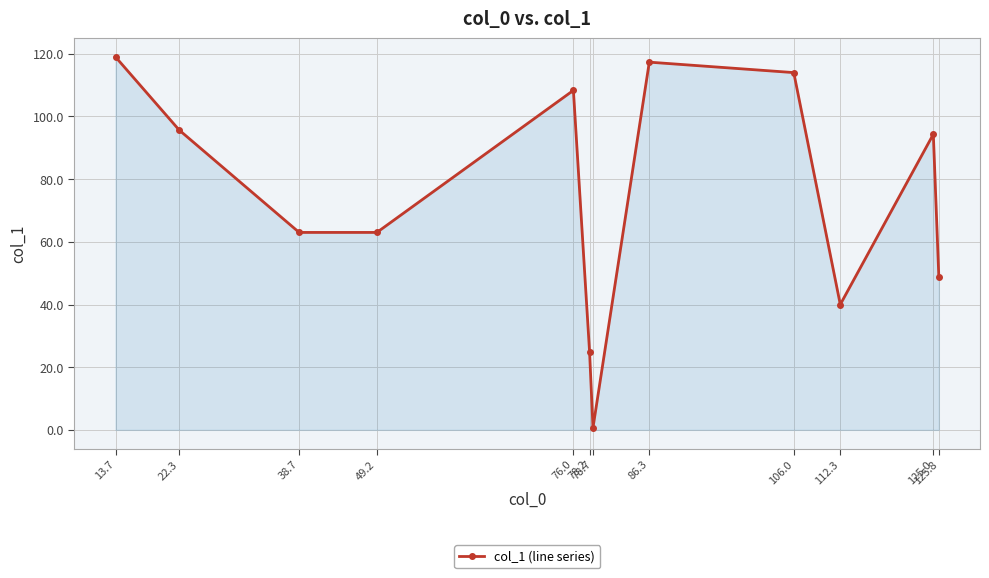

How many lines are shown in the chart?

1